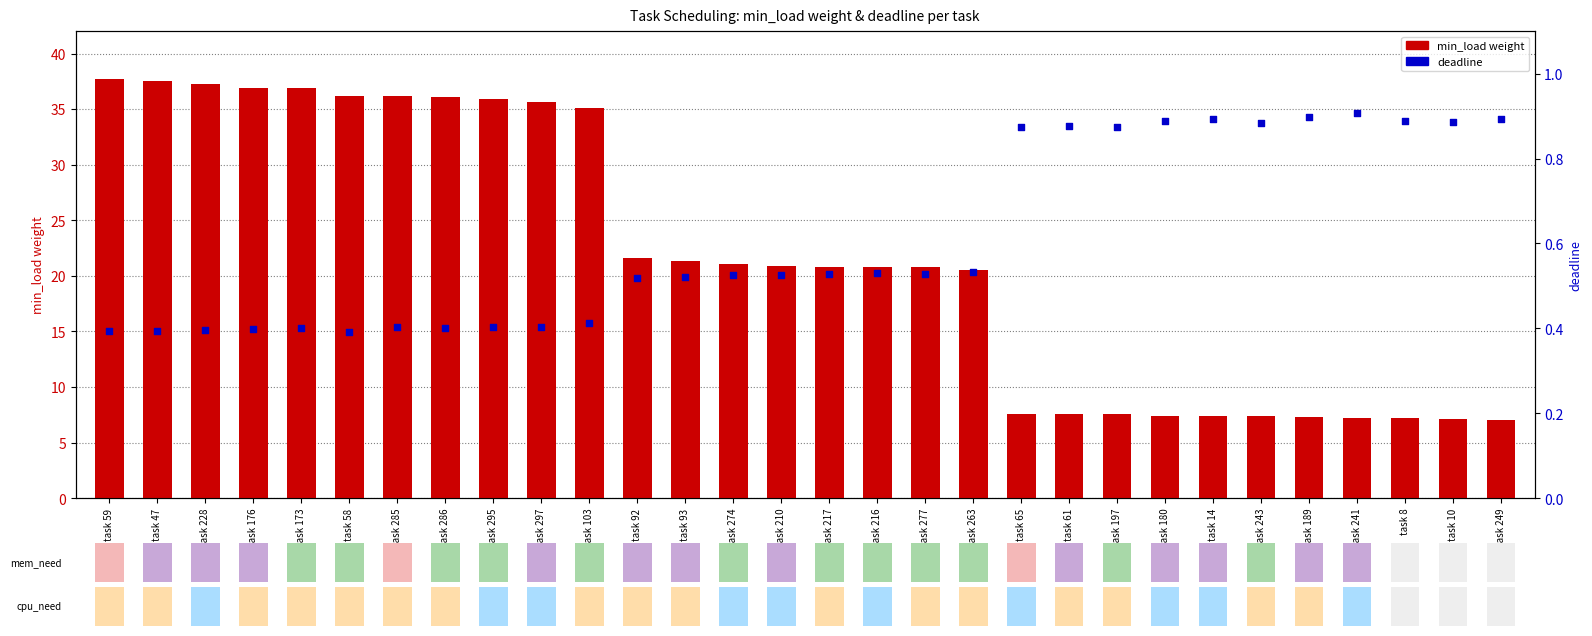

At which category is the sum across all series the highest?

task 59